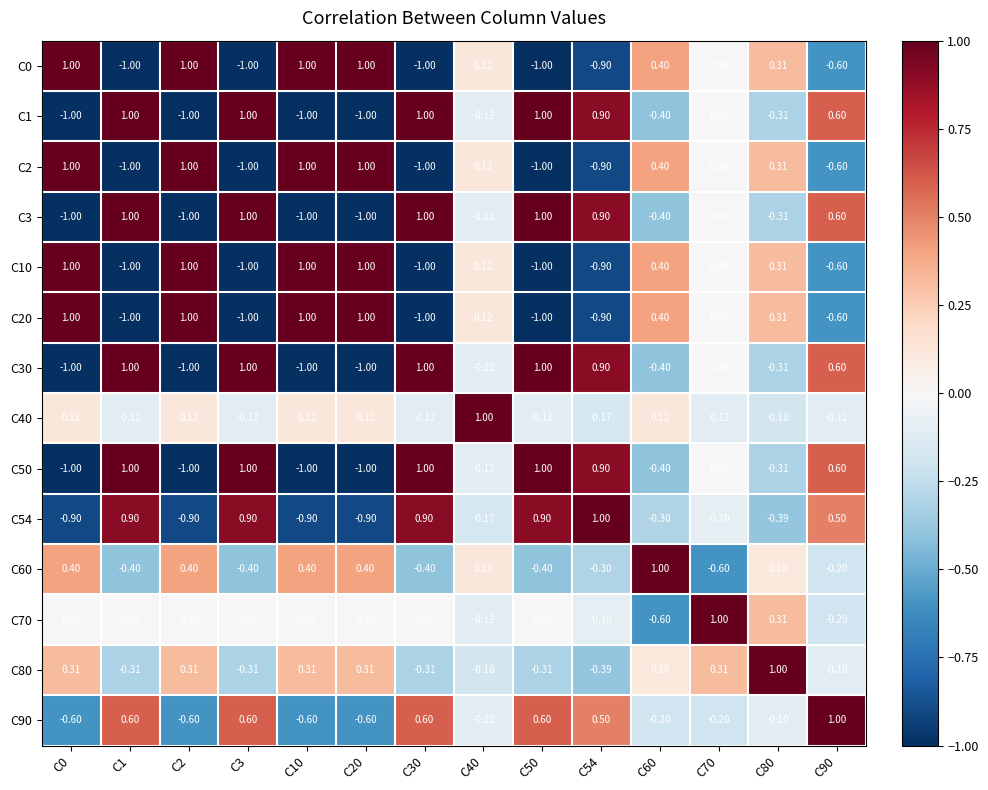

How many data points in C70 are less than 0?

4